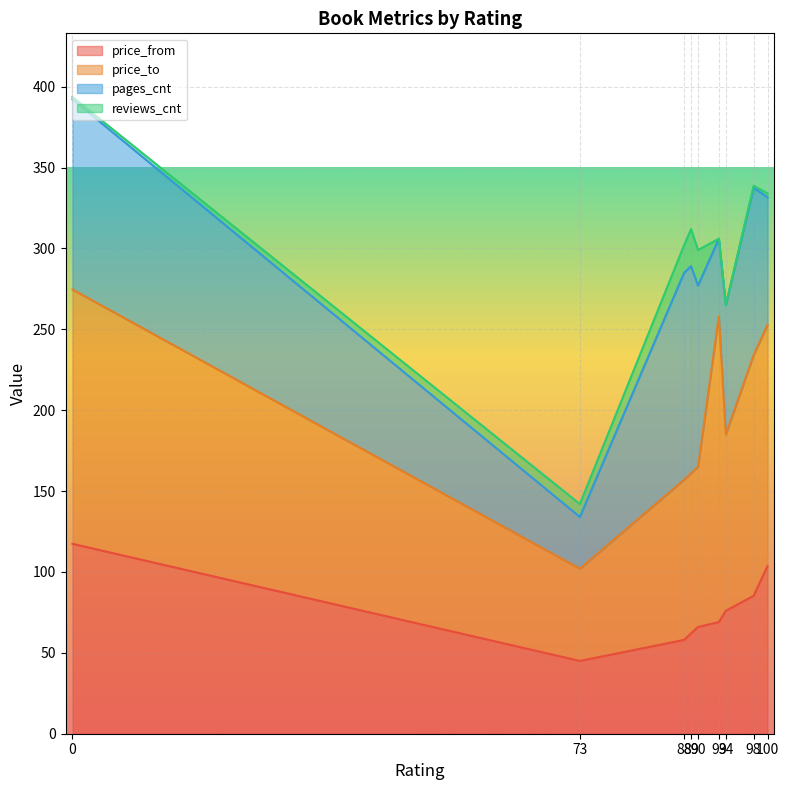

What is the highest value of the price_from series?

117.4